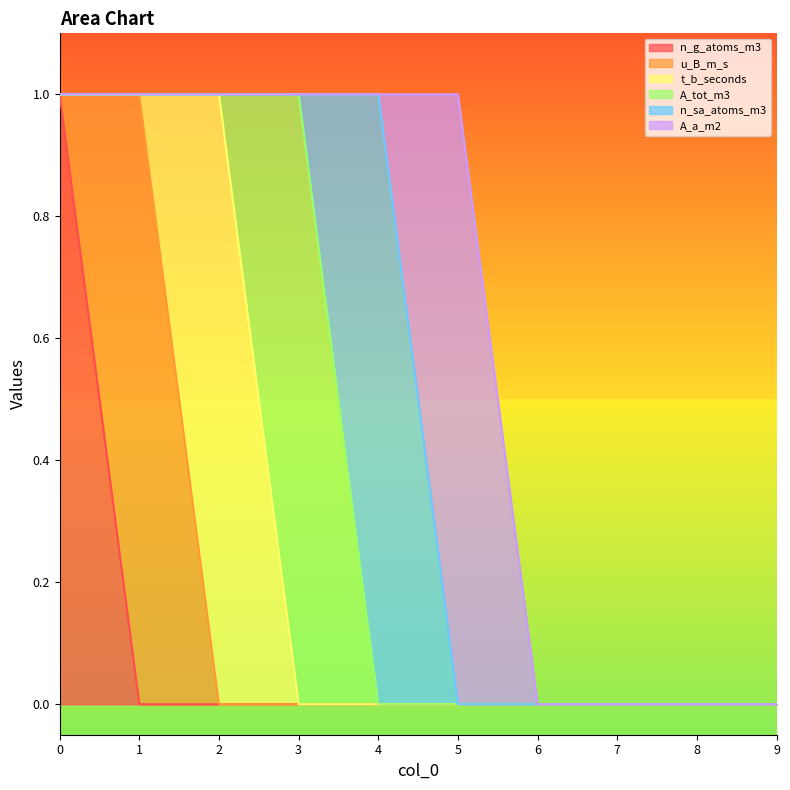

Is the value of u_B_m_s at 8 greater than the value of A_a_m2 at 4?

No